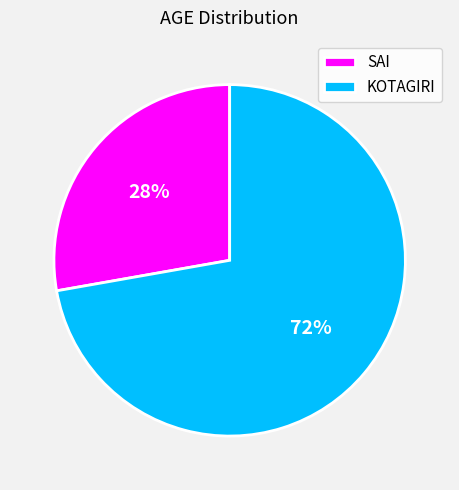

Combined, do SAI and KOTAGIRI account for over 50%?

Yes